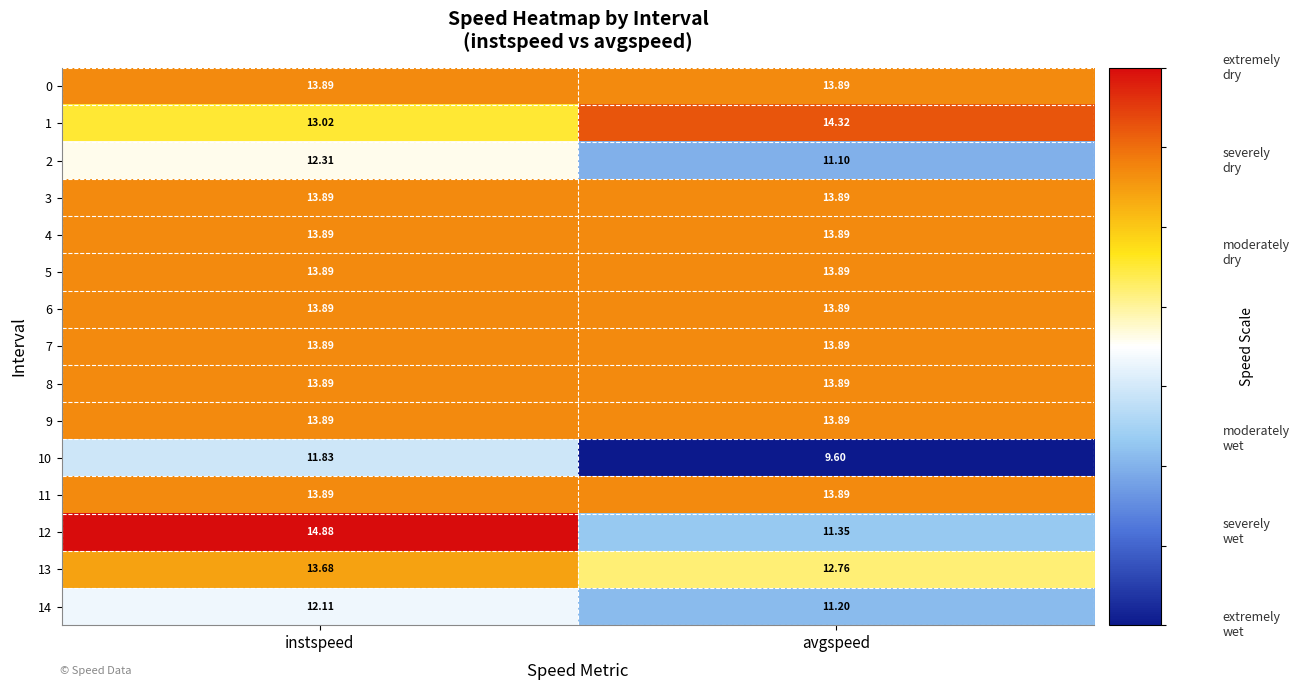

Rank the categories by 13 value from lowest to highest.

avgspeed, instspeed